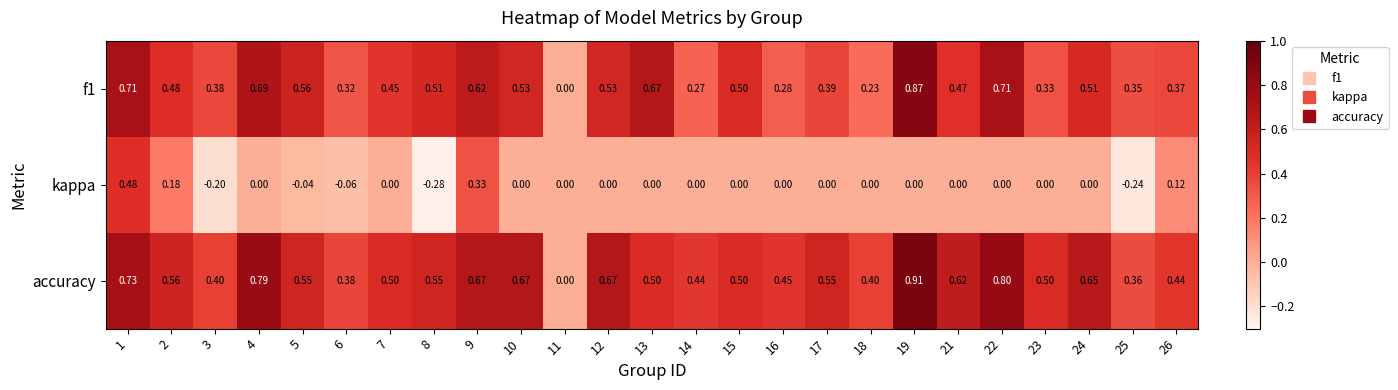

At which category is the sum across all series the highest?

1